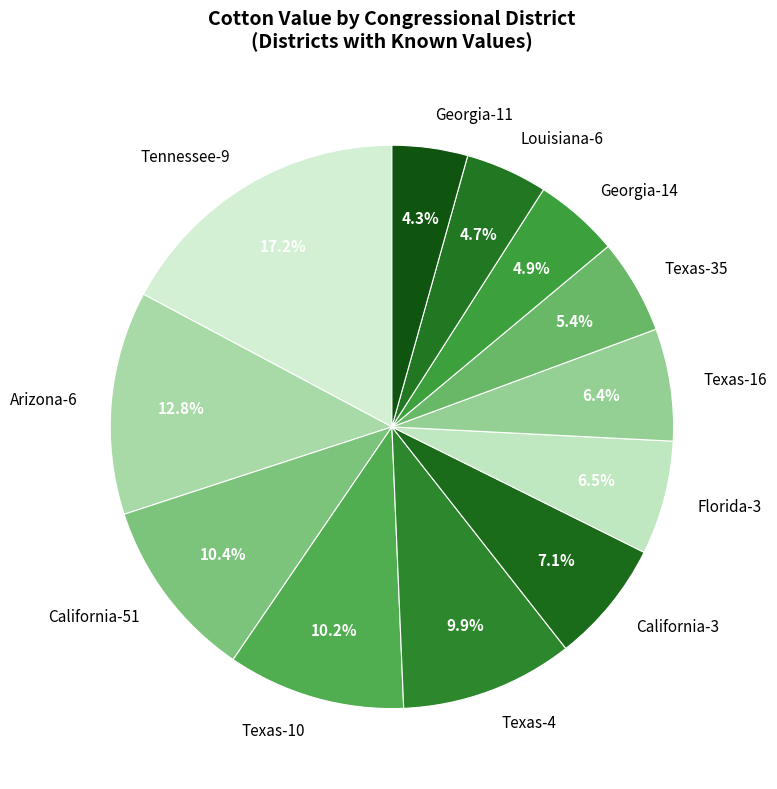

Approximately how many times larger is the value at California-3 compared to Florida-3?

1.1